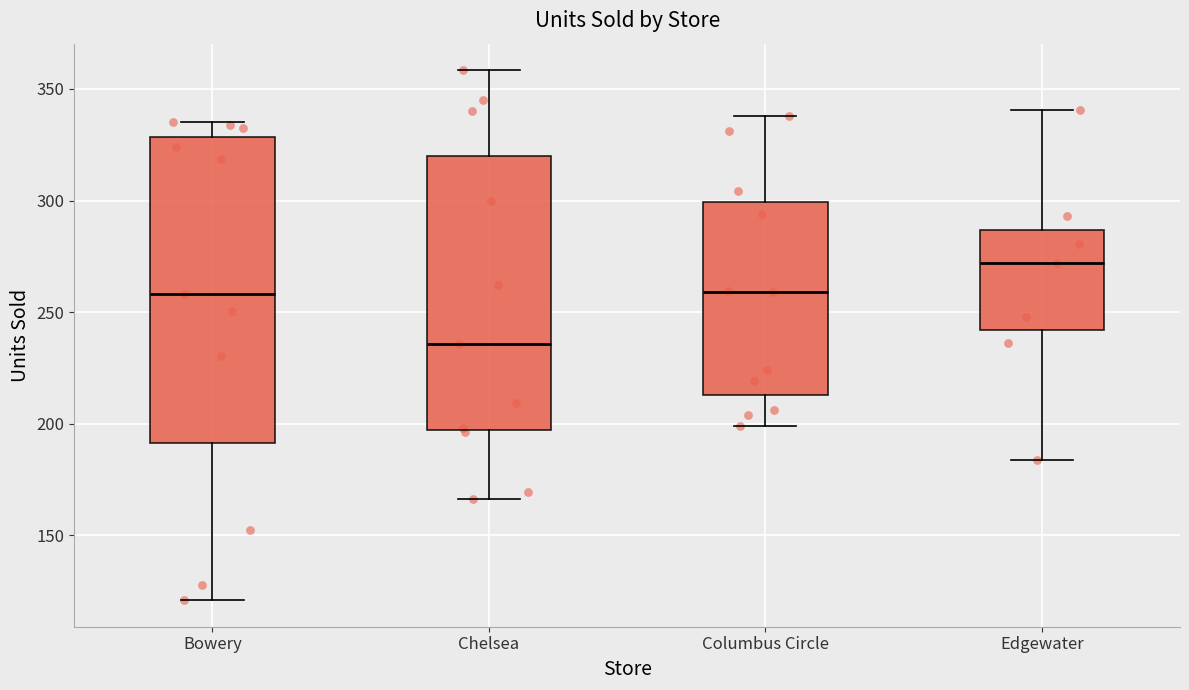

Which box is the tallest, from its lower edge to its upper edge?

Bowery